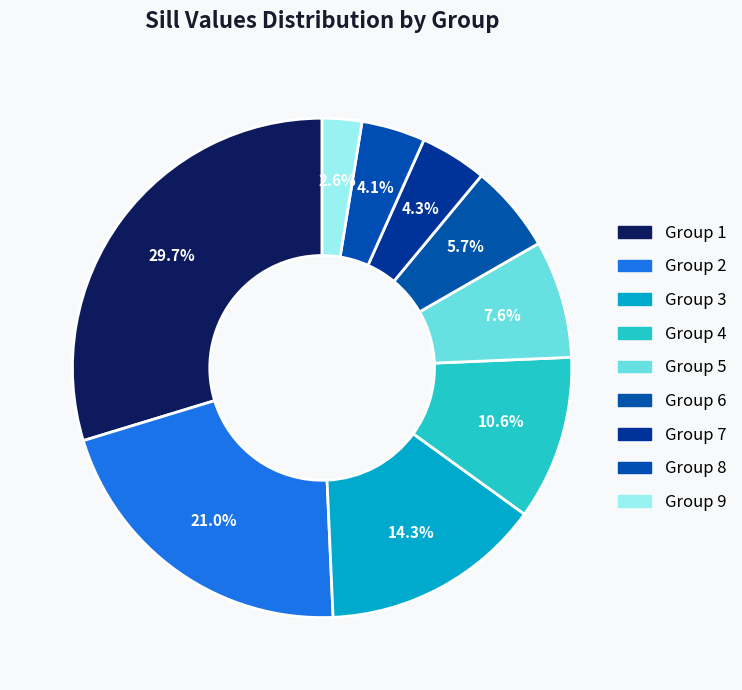

To the nearest percent, what is the average slice percentage?

11%